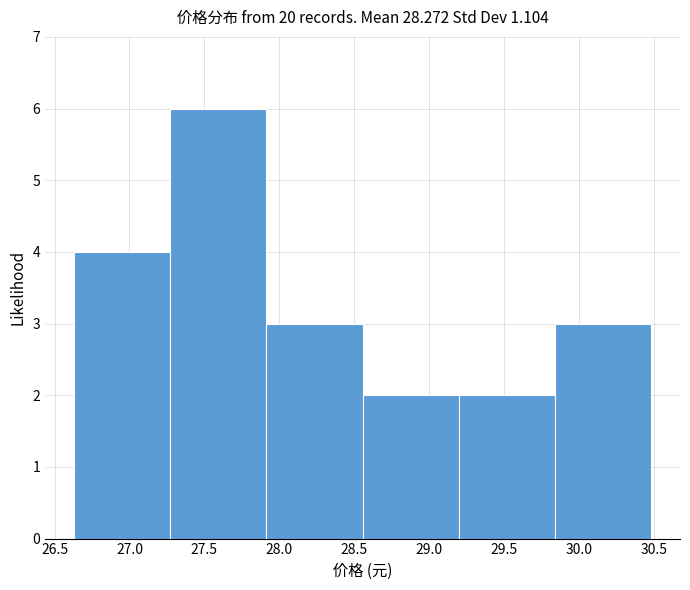

Reading left to right, transcribe this chart: for each bar, give the range it covers on the x-axis and its height. Neither the bar edges nor the heights are printed on the chart, so give them approximately, as read against the axes.

26.65 to 27.25: 4
27.25 to 27.90: 6
27.90 to 28.55: 3
28.55 to 29.20: 2
29.20 to 29.85: 2
29.85 to 30.50: 3